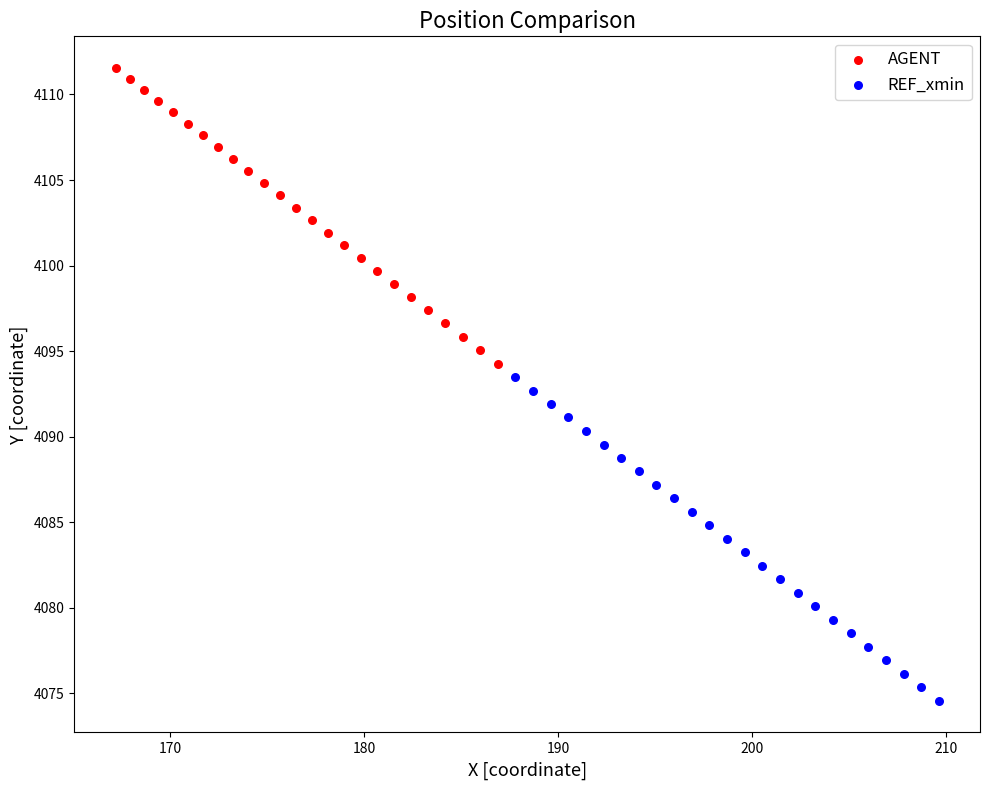

Which series has the largest Y range (max minus min)?

REF_xmin